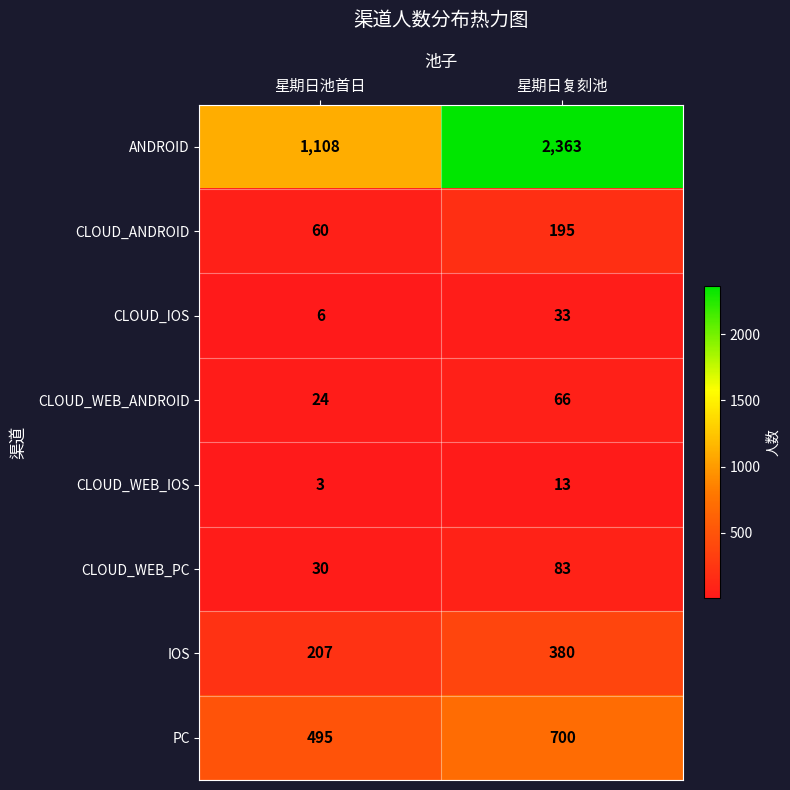

Reading left to right, transcribe all the data shown in this chart.

ANDROID: 1108	2363
CLOUD_ANDROID: 60	195
CLOUD_IOS: 6	33
CLOUD_WEB_ANDROID: 24	66
CLOUD_WEB_IOS: 3	13
CLOUD_WEB_PC: 30	83
IOS: 207	380
PC: 495	700